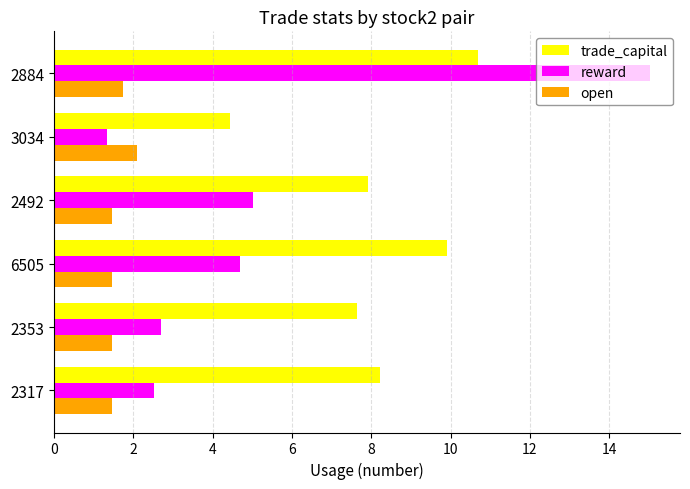

At which category is the sum across all series the highest?

2884